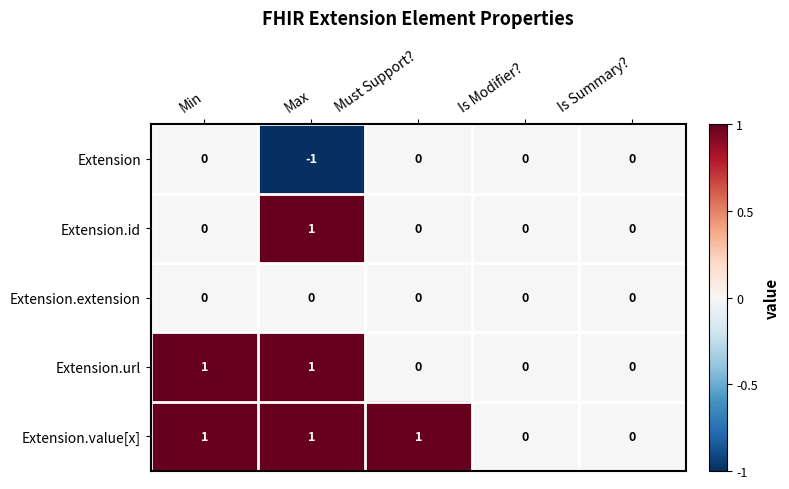

What is the difference between the highest and lowest values at Min?

1